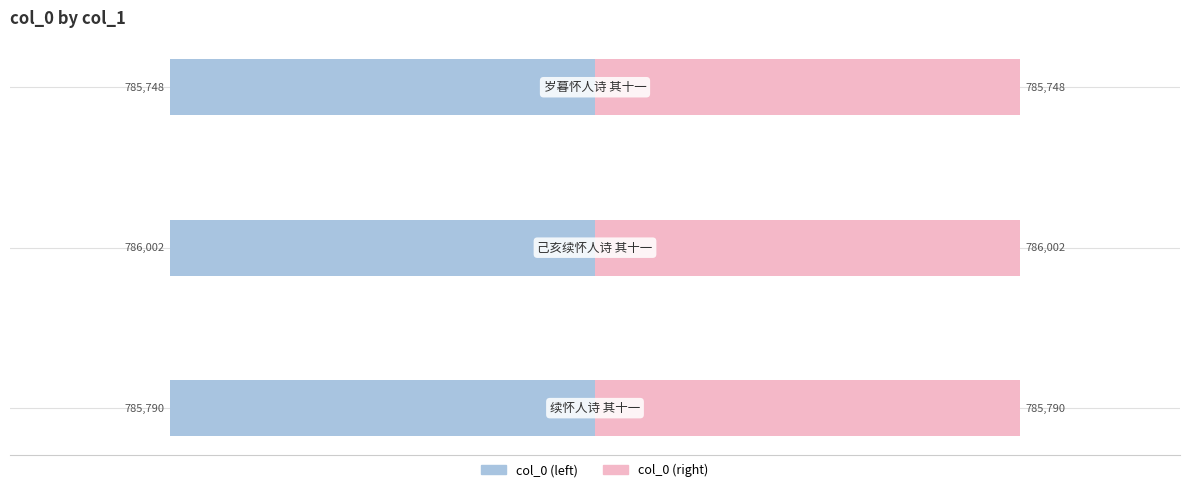

Rank the series by their maximum value, from lowest to highest.

col_0 (left), col_0 (right)